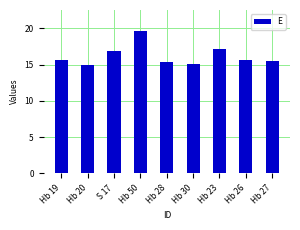

What is the sum of the values at Hb 23 and Hb 28?

32.5